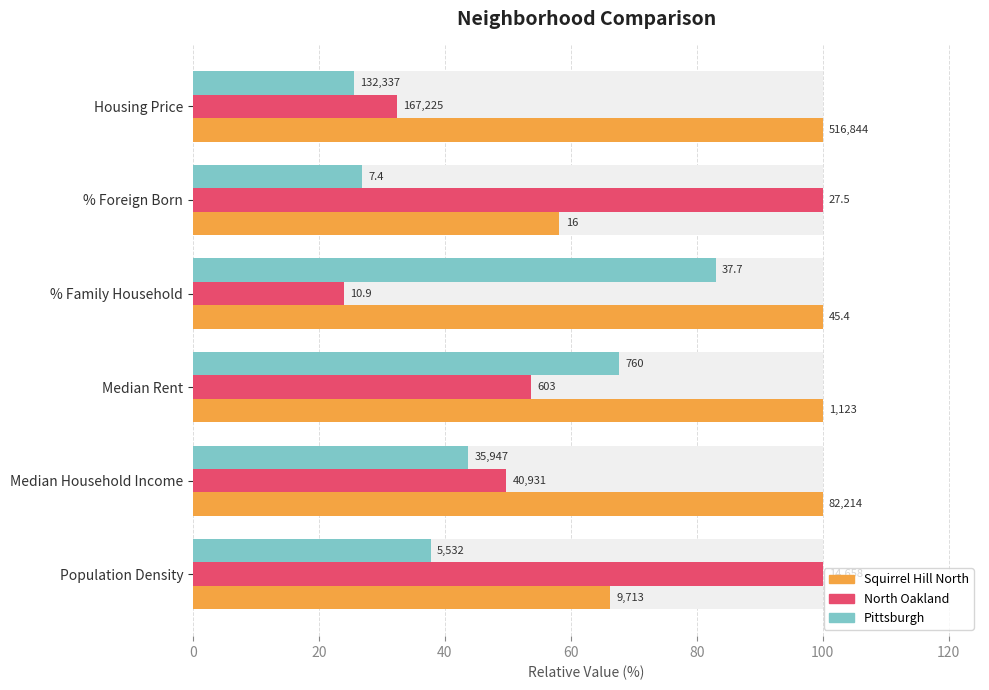

Reading left to right, what are all the values shown in this chart?

Squirrel Hill North: 66.3	100.0	100.0	100.0	58.2	100.0
North Oakland: 100.0	49.8	53.7	24.0	100.0	32.4
Pittsburgh: 37.7	43.7	67.7	83.0	26.9	25.6